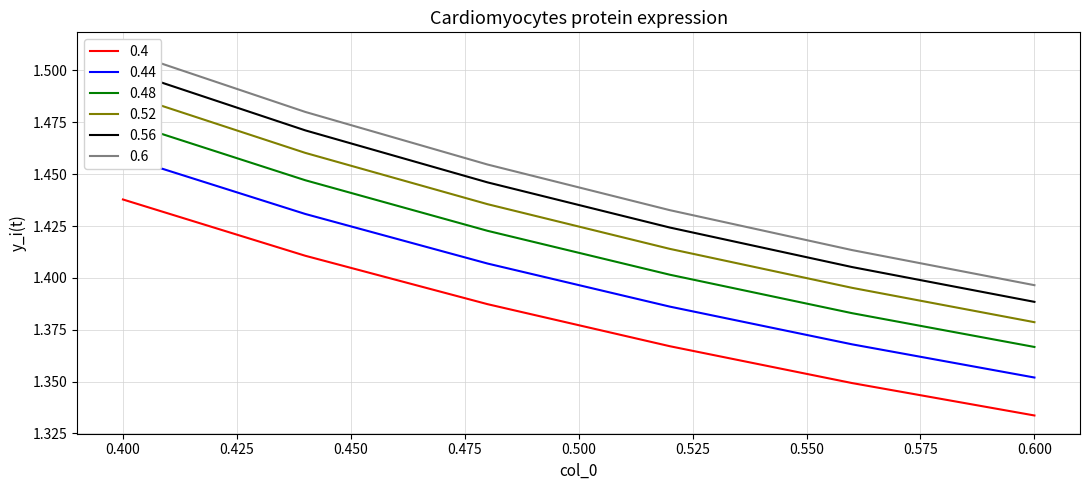

How many lines are shown in the chart?

6